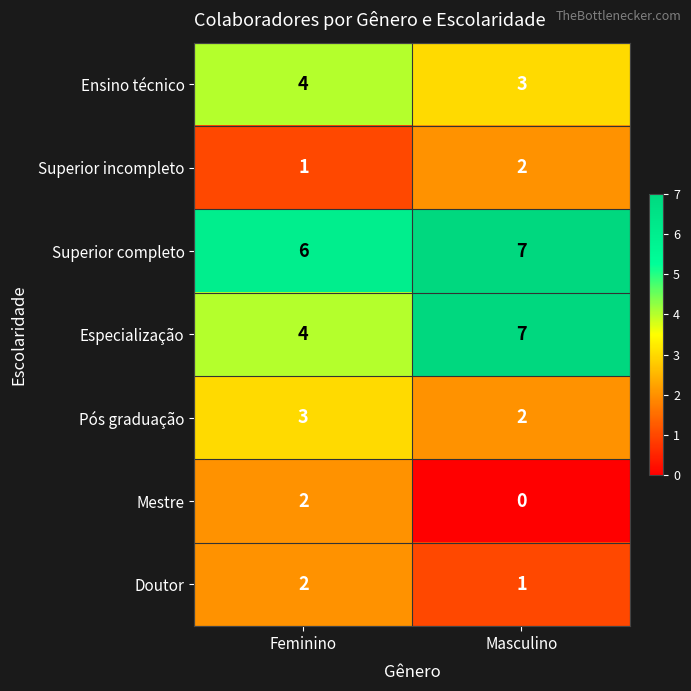

What is the sum of all Pós graduação values?

5